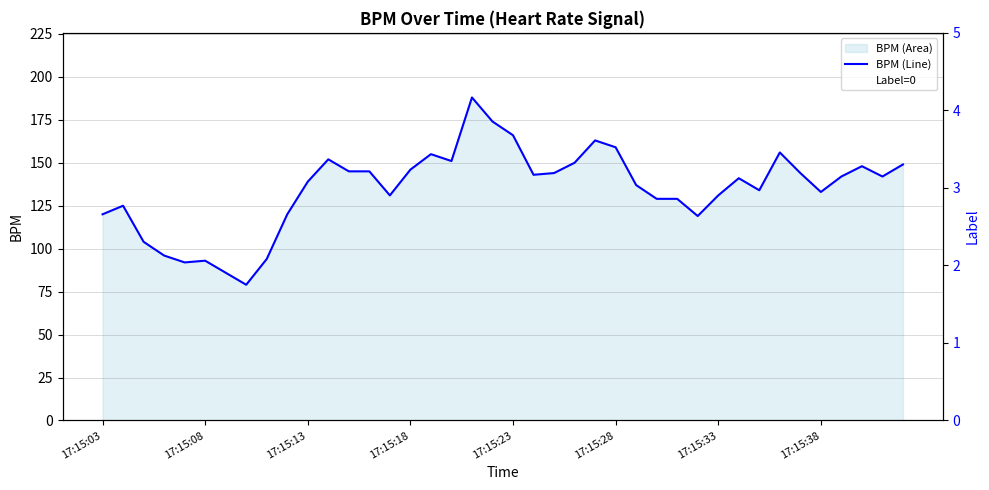

Reading left to right, transcribe all the data shown in this chart.

BPM (Line): 120	125	104	96	92	93	86	79	94	120	139	152	145	145	131	146	155	151	188	174	166	143	144	150	163	159	137	129	129	119	131	141	134	156	144	133	142	148	142	149
Label=0: 0	0	0	0	0	0	0	0	0	0	0	0	0	0	0	0	0	0	0	0	0	0	0	0	0	0	0	0	0	0	0	0	0	0	0	0	0	0	0	0